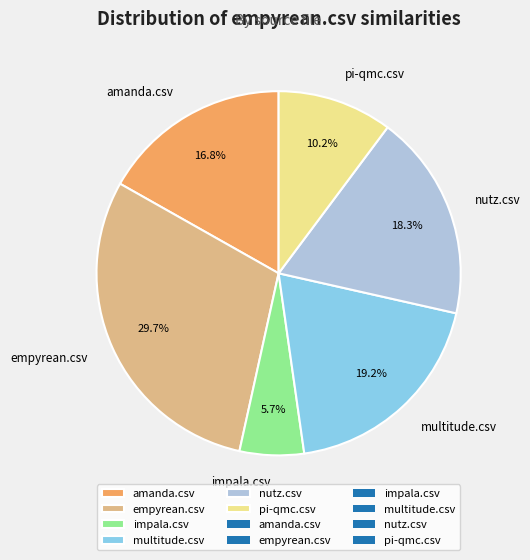

What percentage do impala.csv and amanda.csv together represent?

22.5%